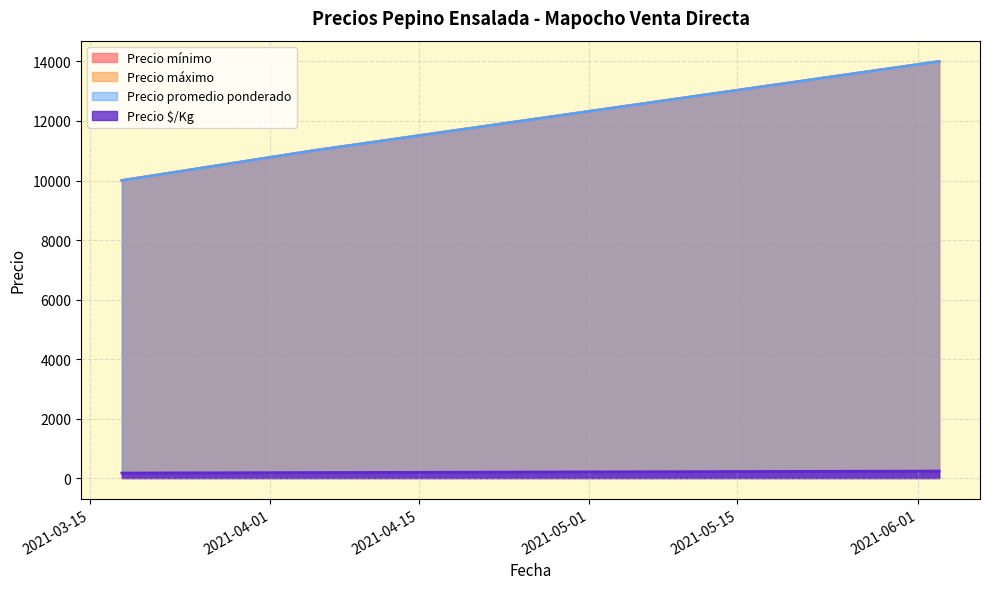

What position from the right is 2021-04-05?

2